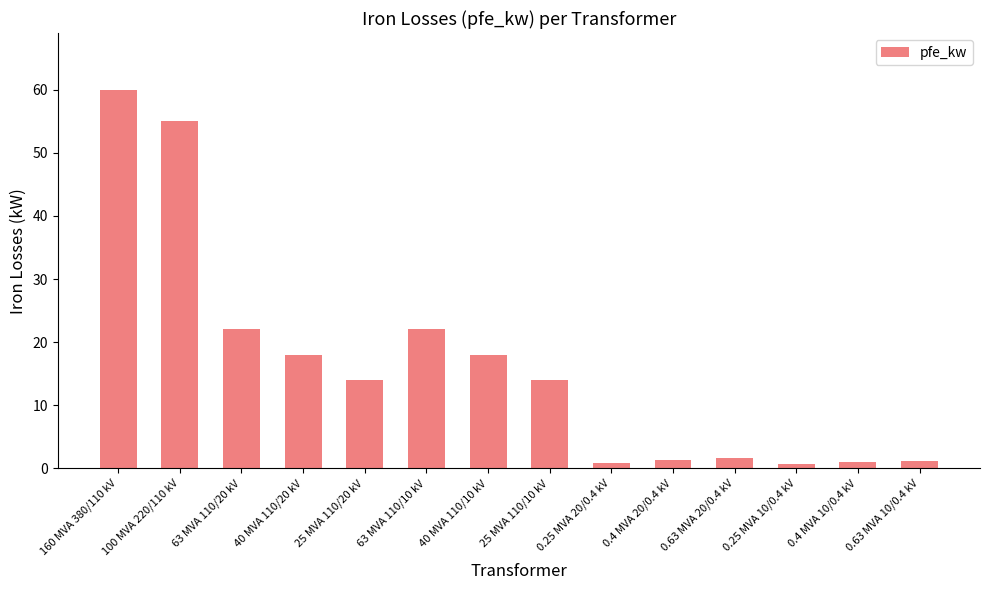

Is it true that the value at 25 MVA 110/10 kV is 14.0?

True